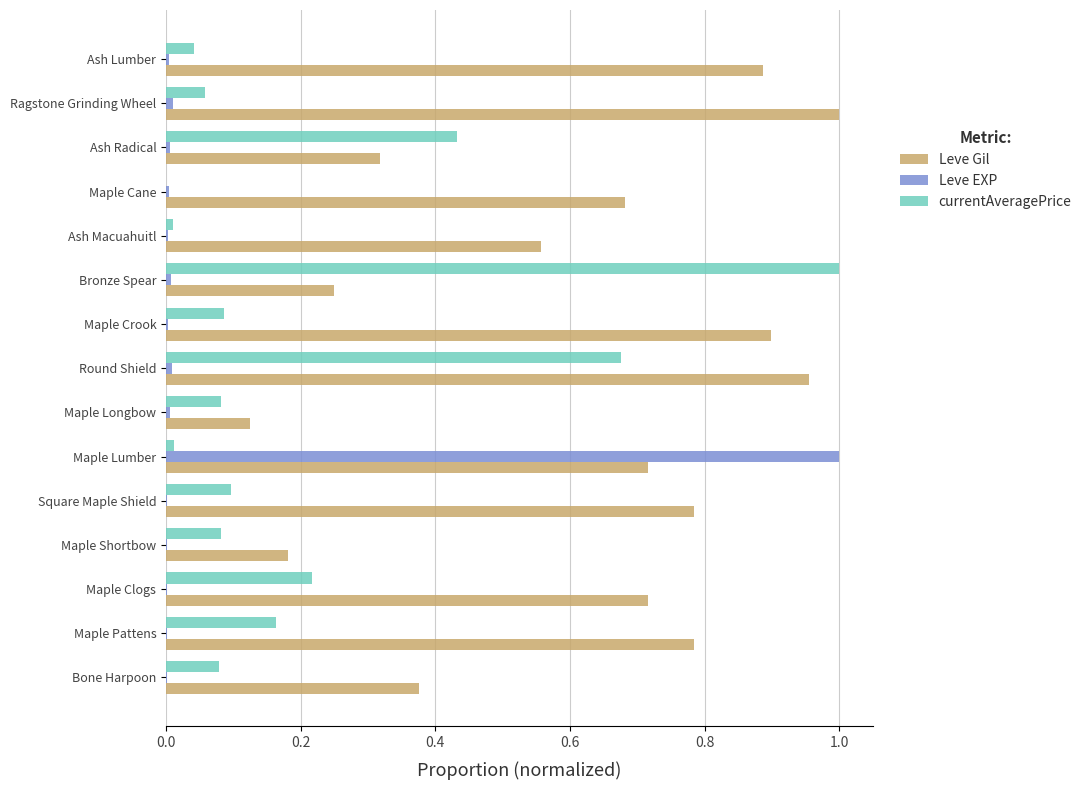

Count the number of categories in the chart.

15